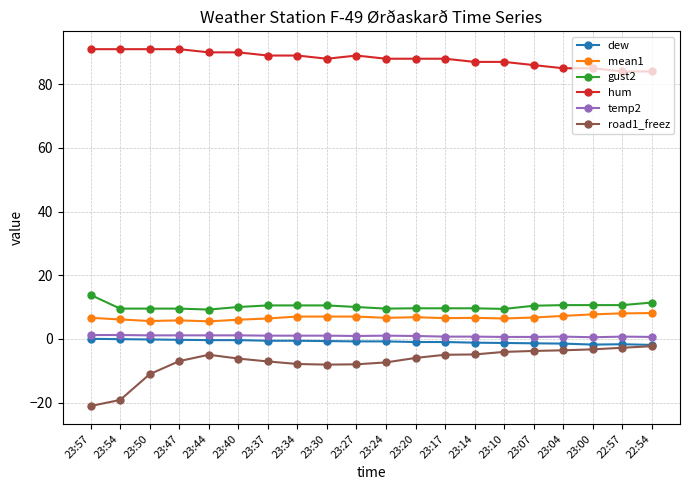

What is the value of the road1_freez point at the 19th from the left?

-2.8